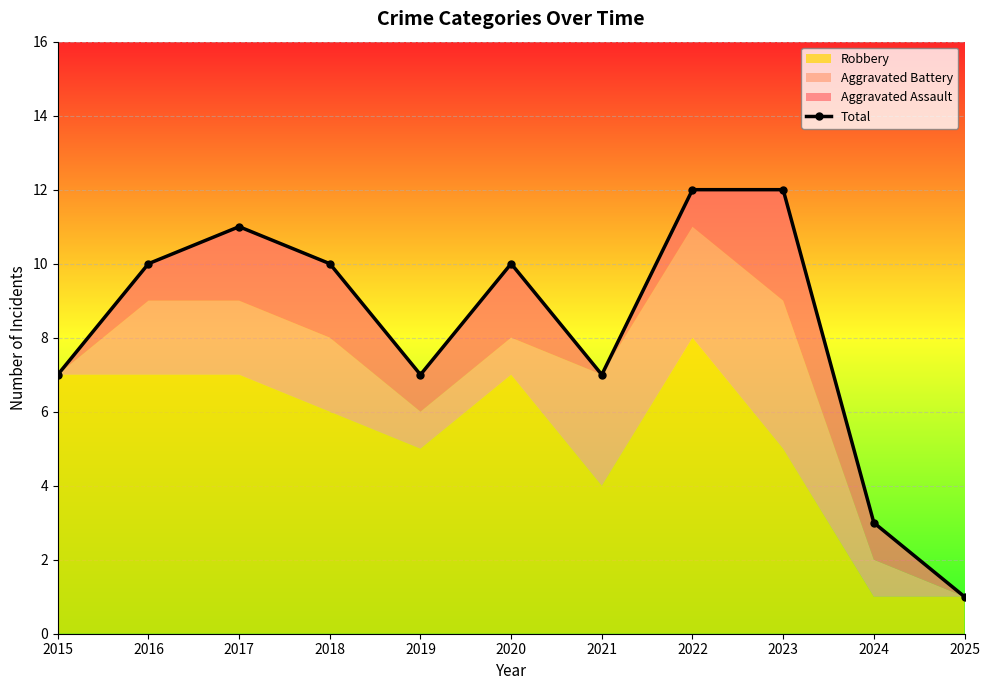

What is the sum of all values?

90